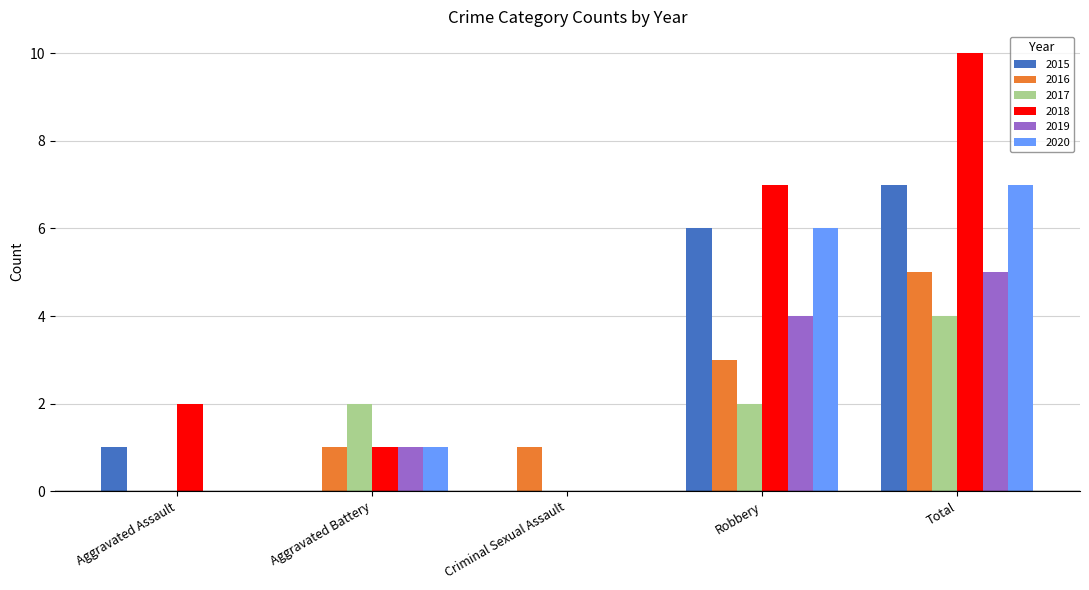

True or false: 2020 has a value of 6 at Robbery.

True